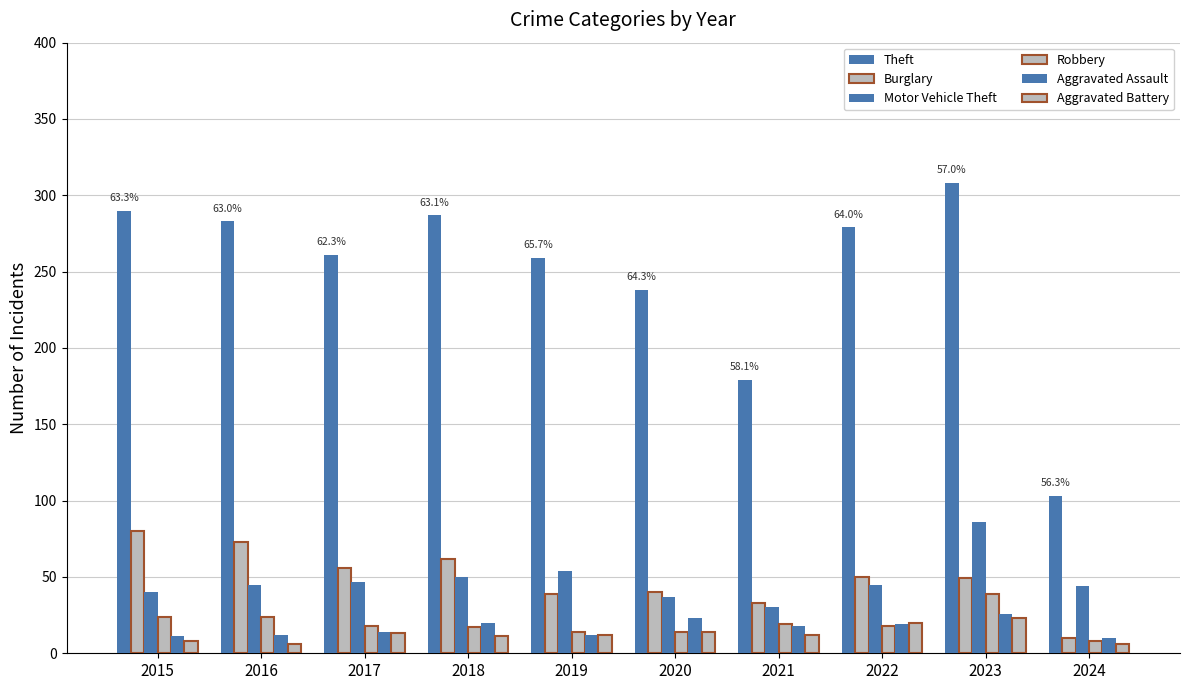

Reading right to left, extract all data points from this chart.

Theft: 103	308	279	179	238	259	287	261	283	290
Burglary: 10	49	50	33	40	39	62	56	73	80
Motor Vehicle Theft: 44	86	45	30	37	54	50	47	45	40
Robbery: 8	39	18	19	14	14	17	18	24	24
Aggravated Assault: 10	26	19	18	23	12	20	14	12	11
Aggravated Battery: 6	23	20	12	14	12	11	13	6	8